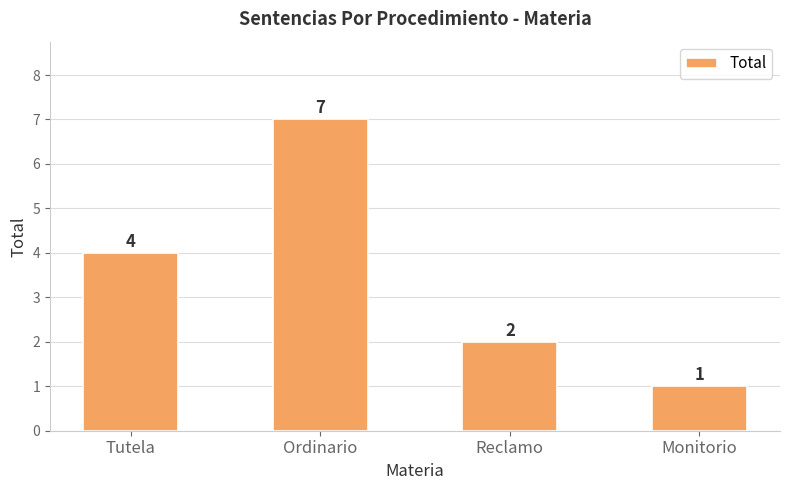

List the labels in order of value, smallest first.

Monitorio, Reclamo, Tutela, Ordinario